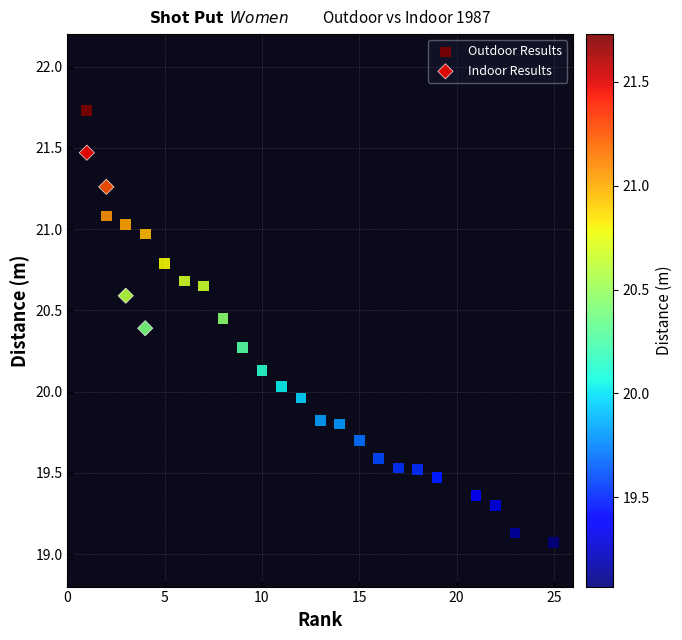

Which series reaches the minimum Y coordinate?

Outdoor Results